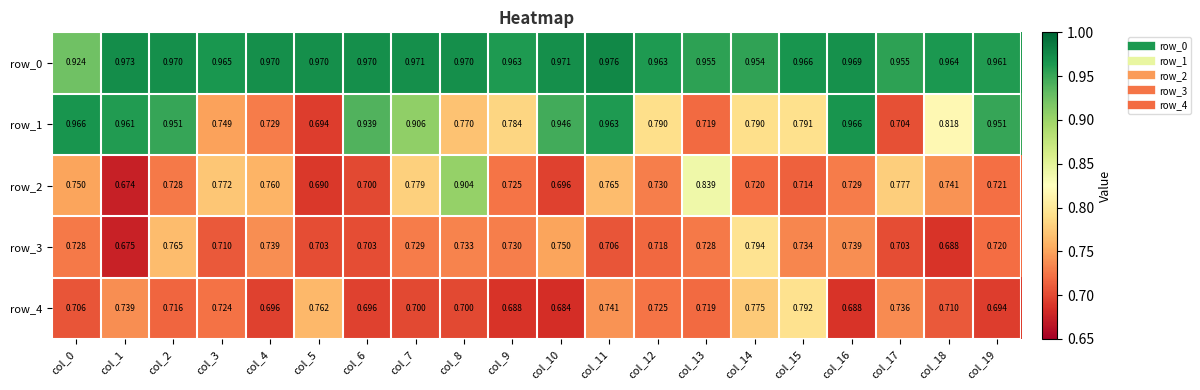

The value of row_3 at col_14 is 1.3. True or false?

False